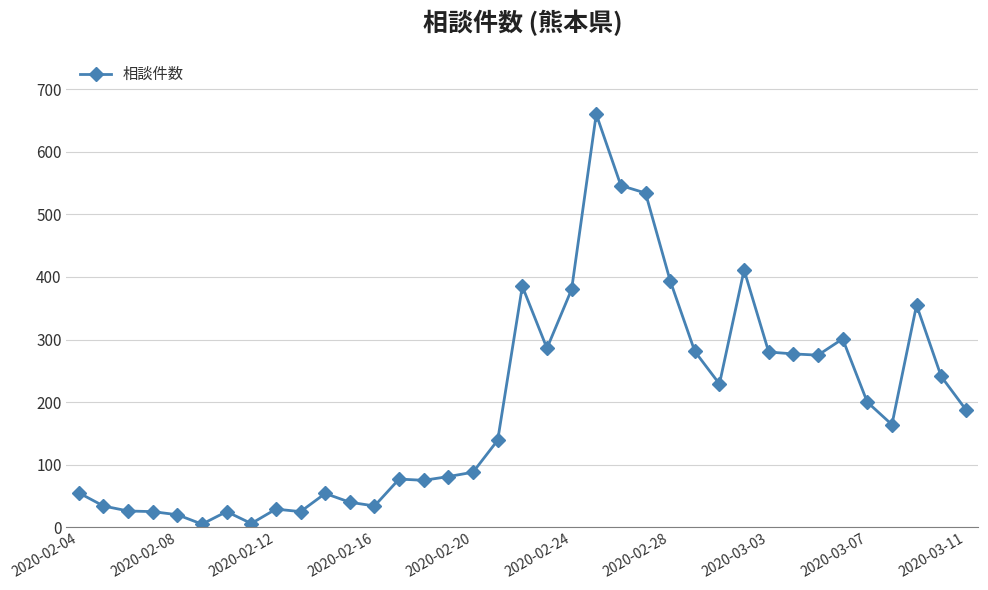

What is the difference between the second highest and minimum values?

541